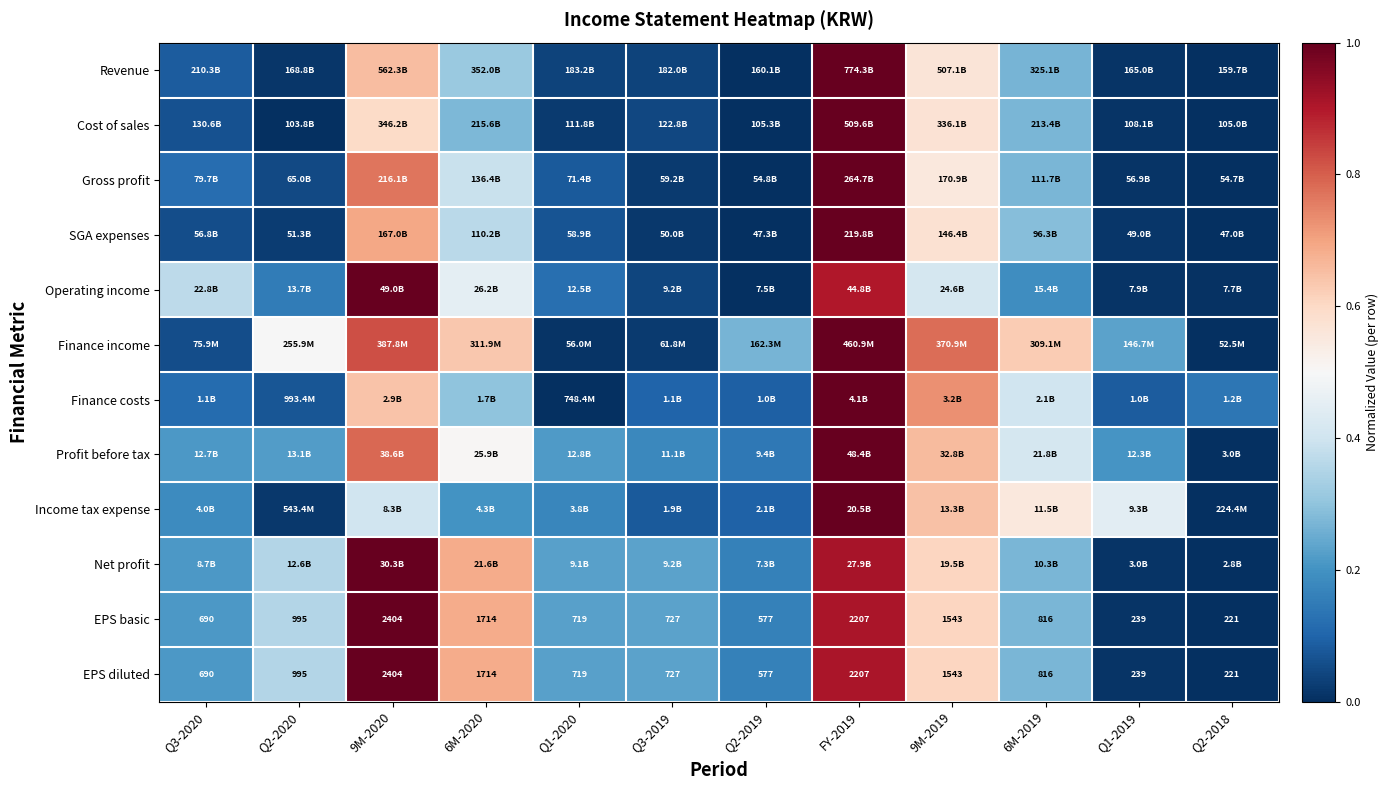

The Finance costs series shows 0.3 at 9M-2019. True or false?

False